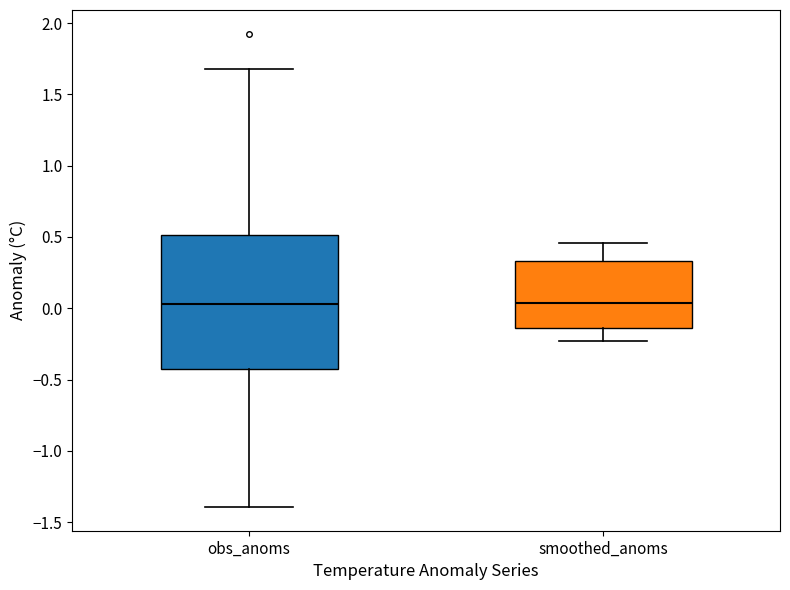

Comparing the boxes themselves (not the whiskers), which one is the tallest?

obs_anoms